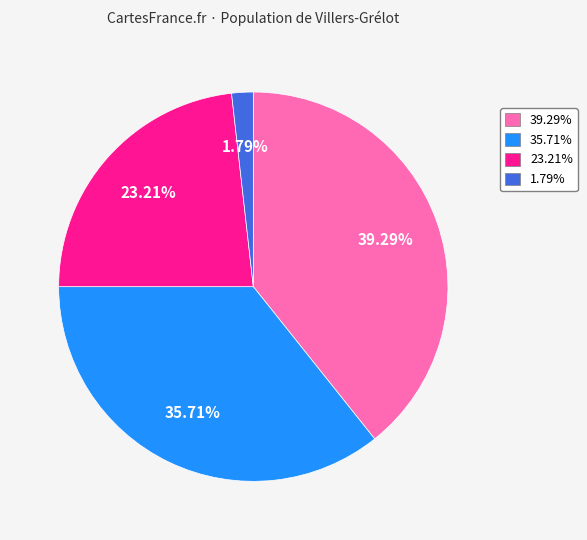

Is there a majority slice in this chart?

No